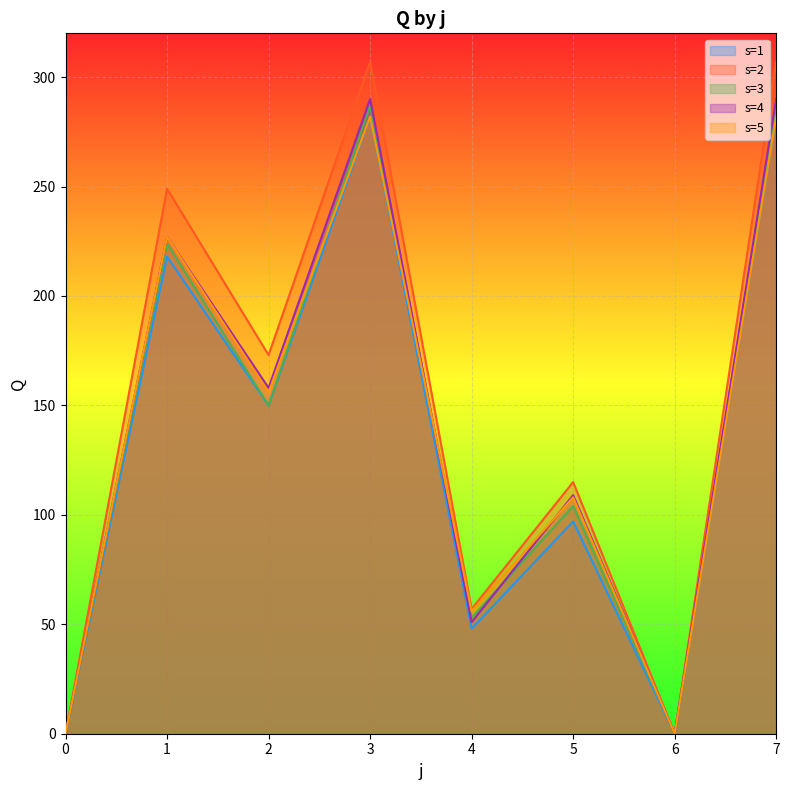

True or false: s=5 and s=1 intersect in this chart.

False